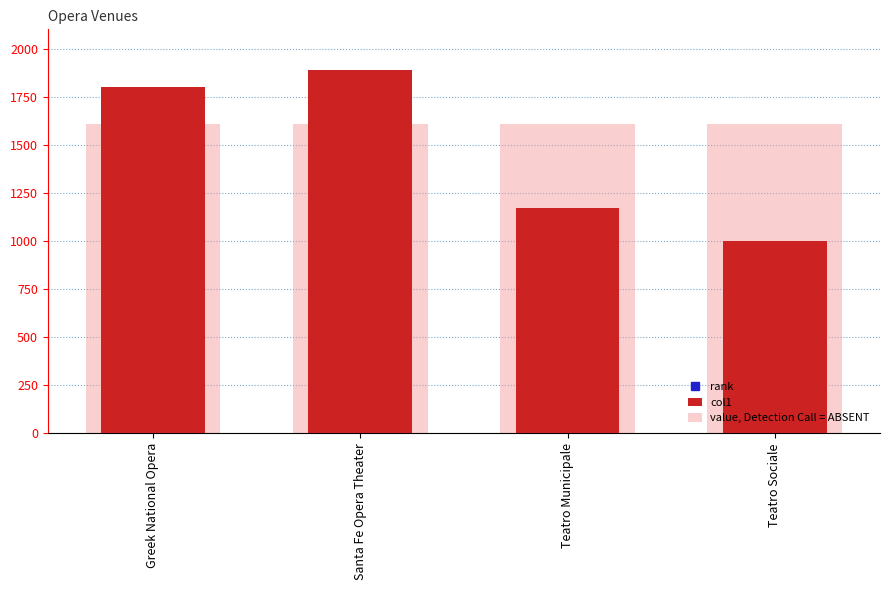

Which label corresponds to the smallest value in the chart?

Teatro Sociale